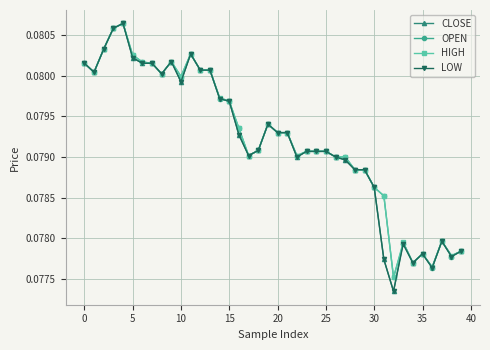

Count the HIGH values in the range 0 to 1.

40